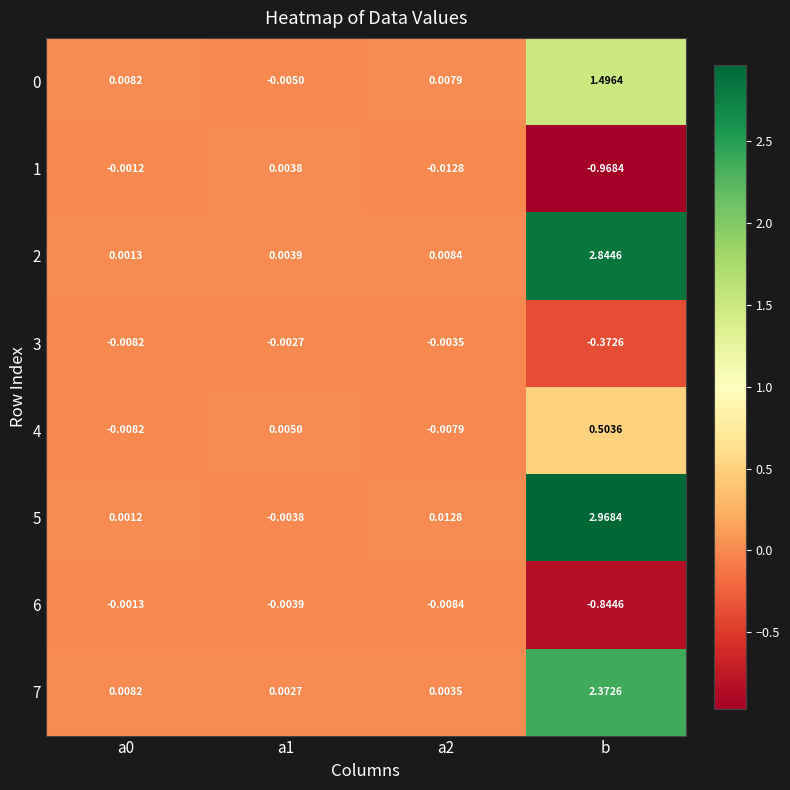

Which category has the highest value in the 2 series?

b